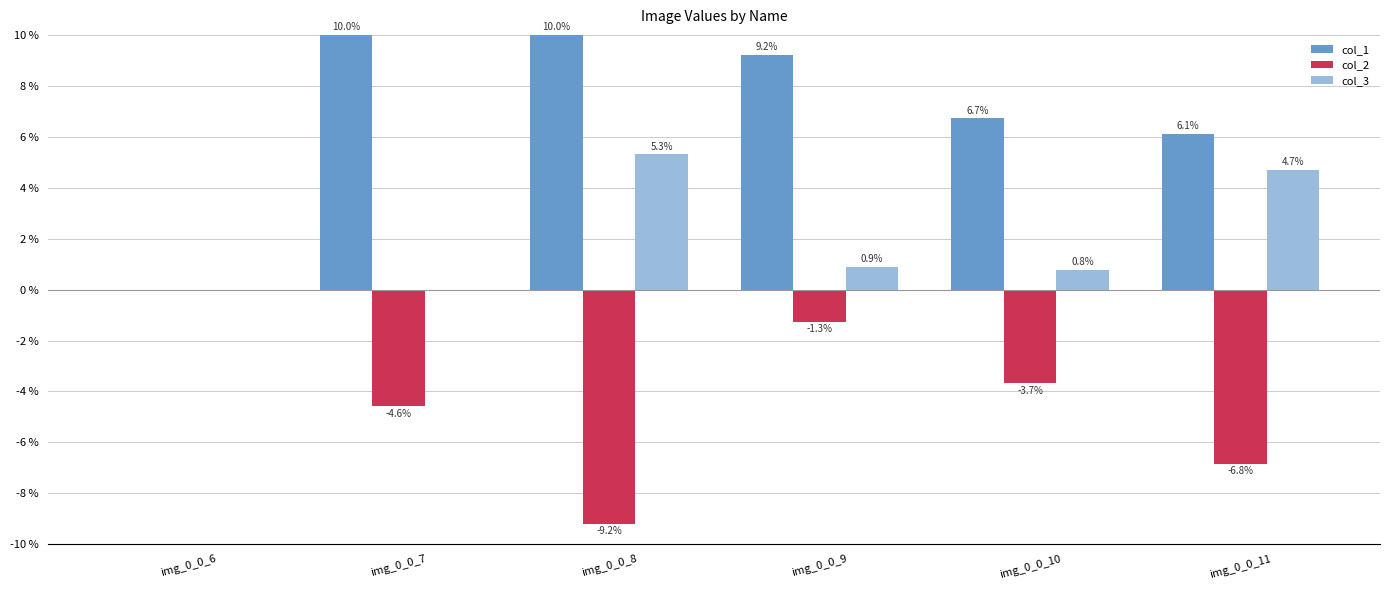

What is the maximum value shown in the chart?

10.0